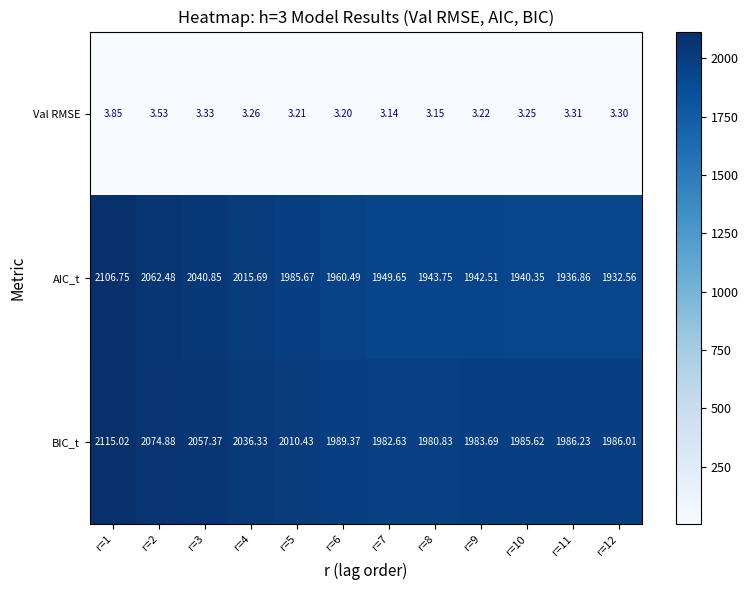

Which series has the largest range (max minus min)?

AIC_t